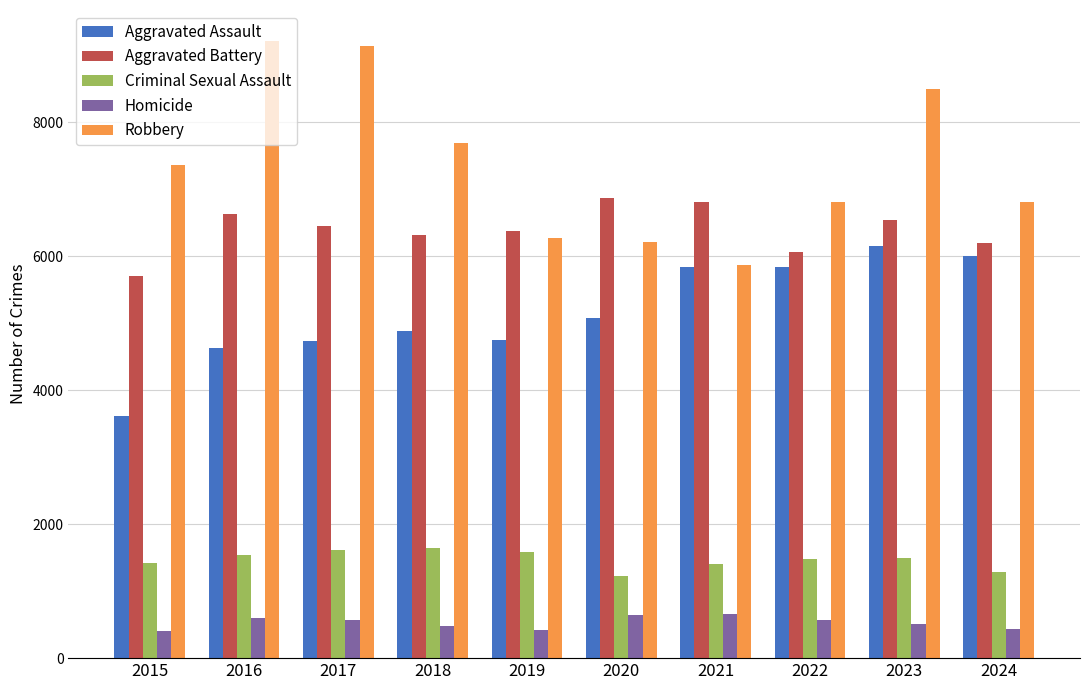

What is the difference between the maximum and second lowest values in the Robbery series?

3011